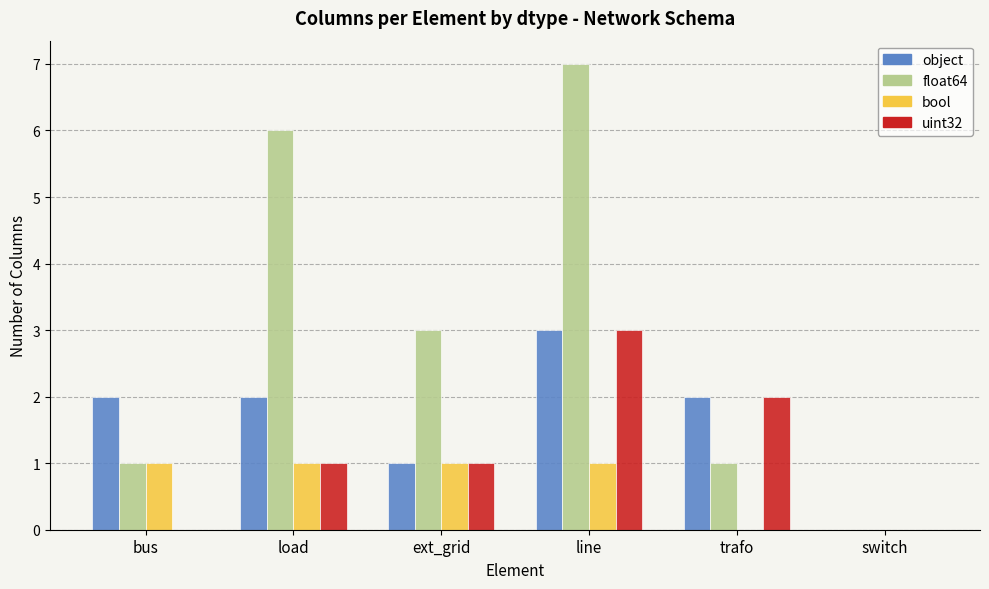

What is the sum of all object values?

10